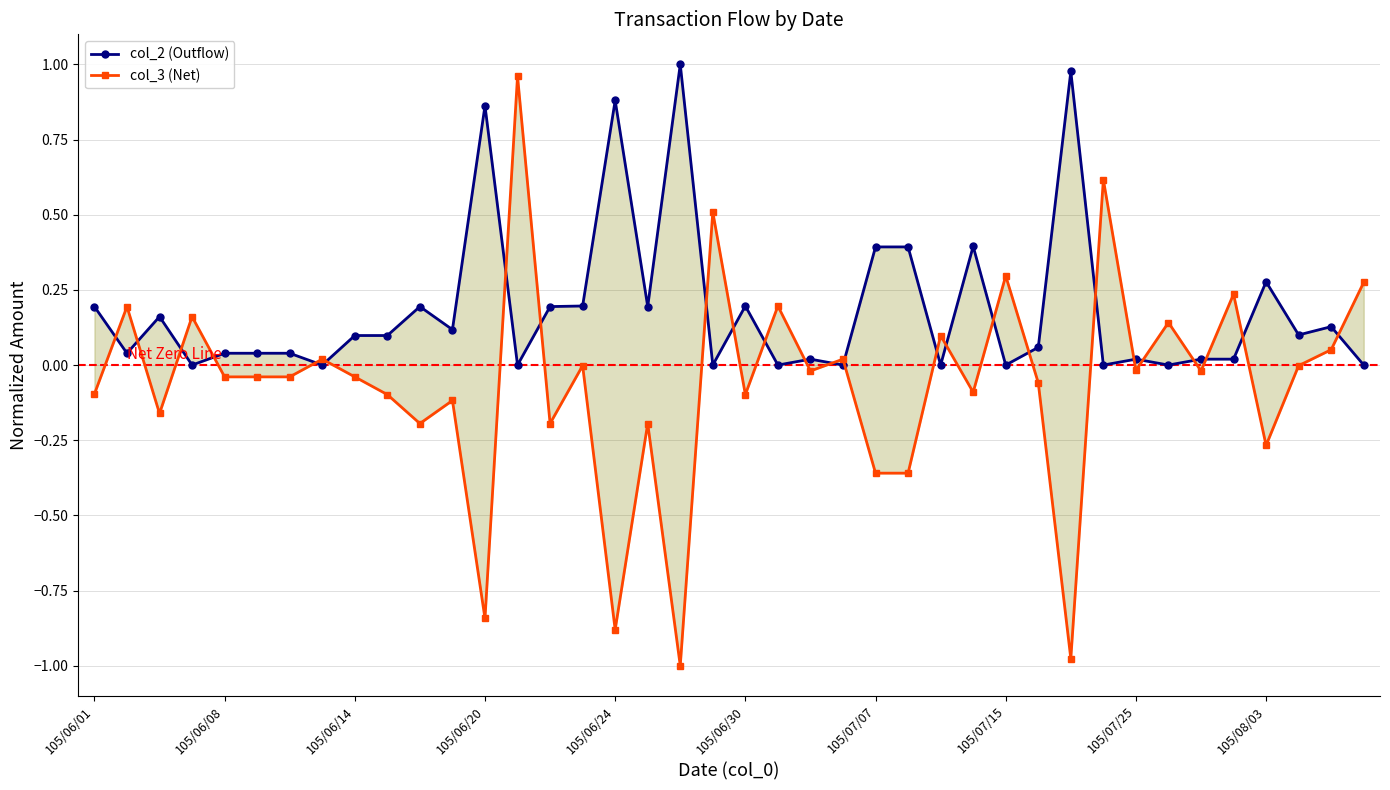

True or false: col_2 (Outflow) has more than 0 interior local peaks.

True